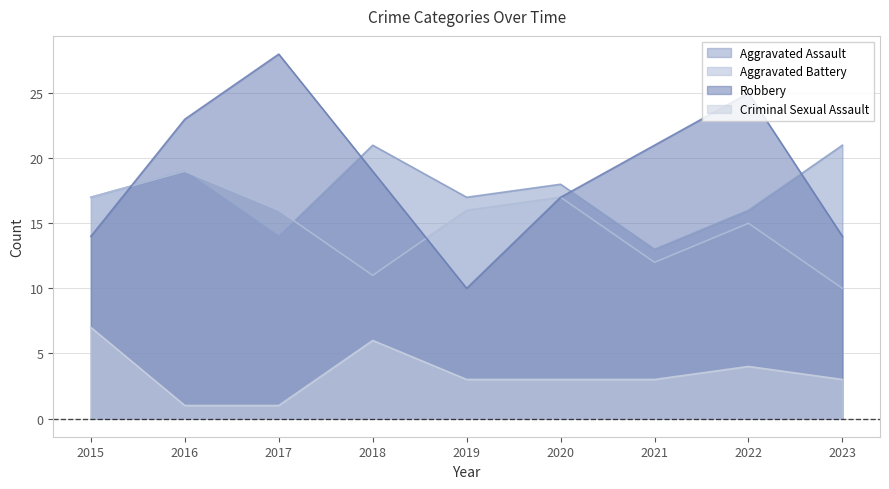

The Robbery series shows 23 at 2015. True or false?

False